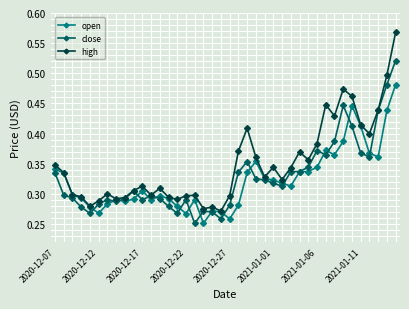

List the series in order of their peak value, highest first.

high, close, open